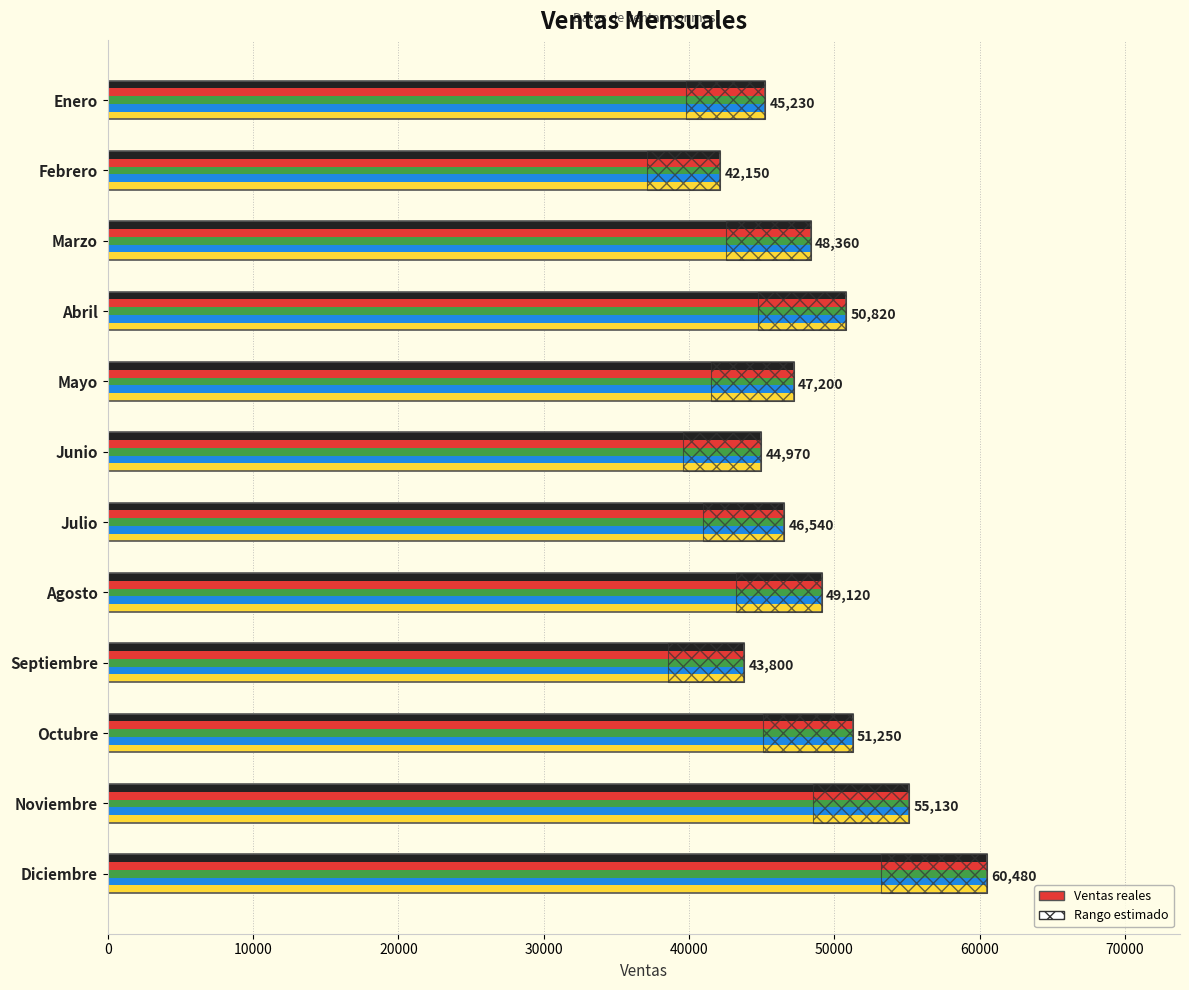

True or false: the data shows 60480 at Diciembre.

True